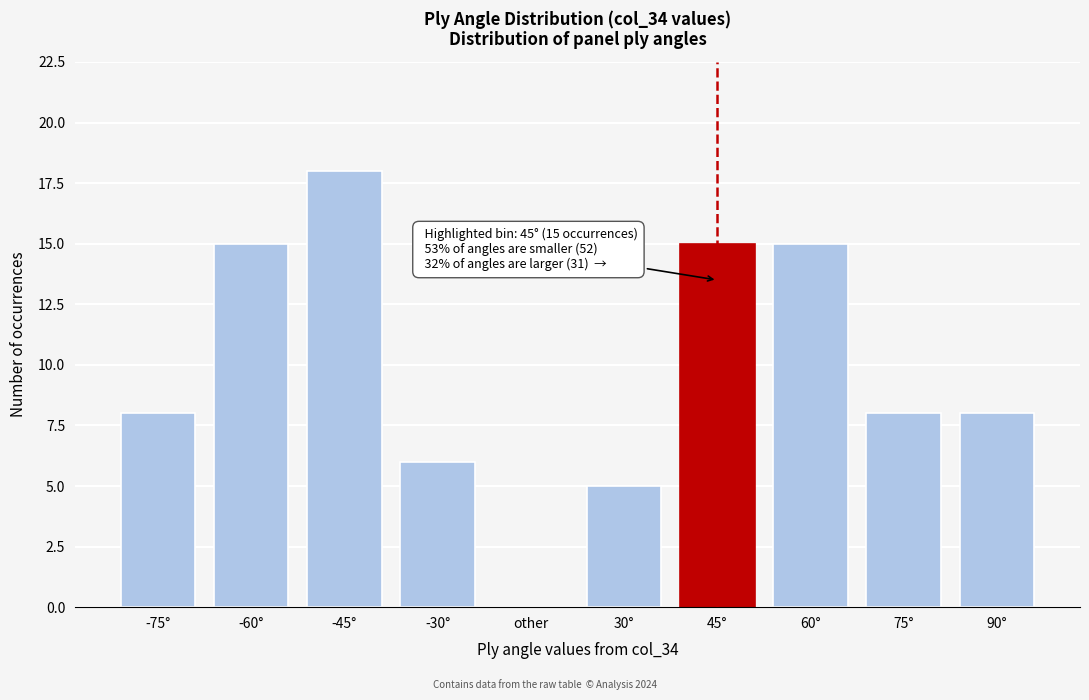

Reading right to left, extract all data points from this chart.

90°=8	75°=8	60°=15	45°=15	30°=5	other=0	-30°=6	-45°=18	-60°=15	-75°=8